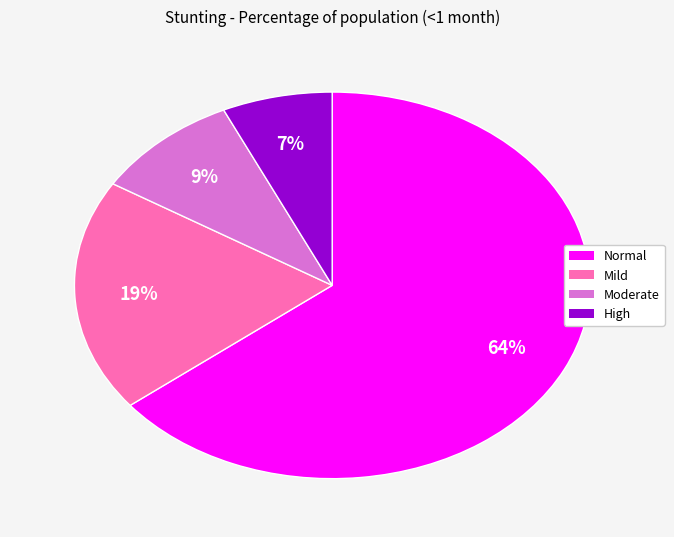

To the nearest percent, what is the average slice percentage?

25%